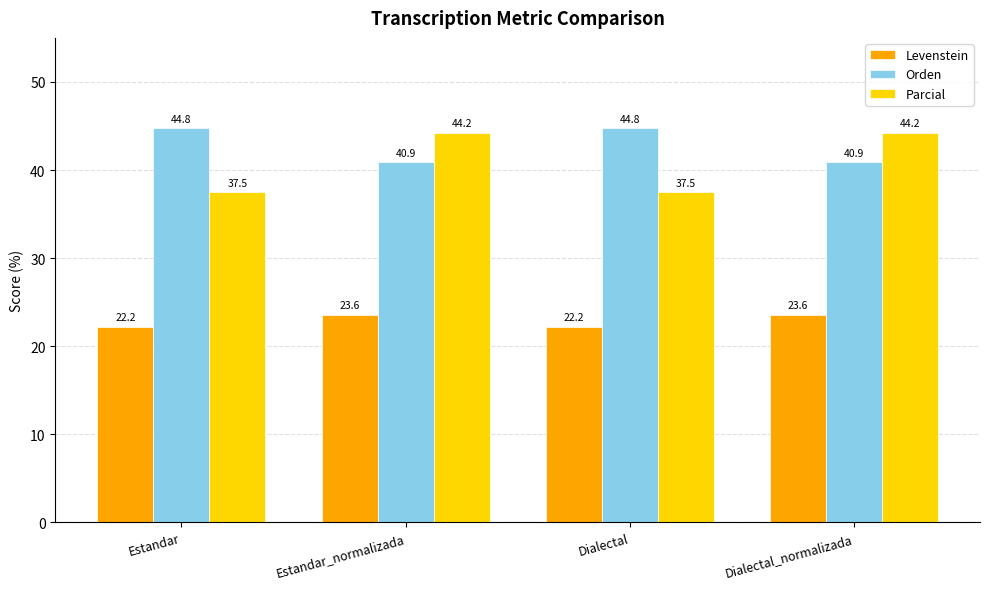

How many data points in Orden are above 44?

2